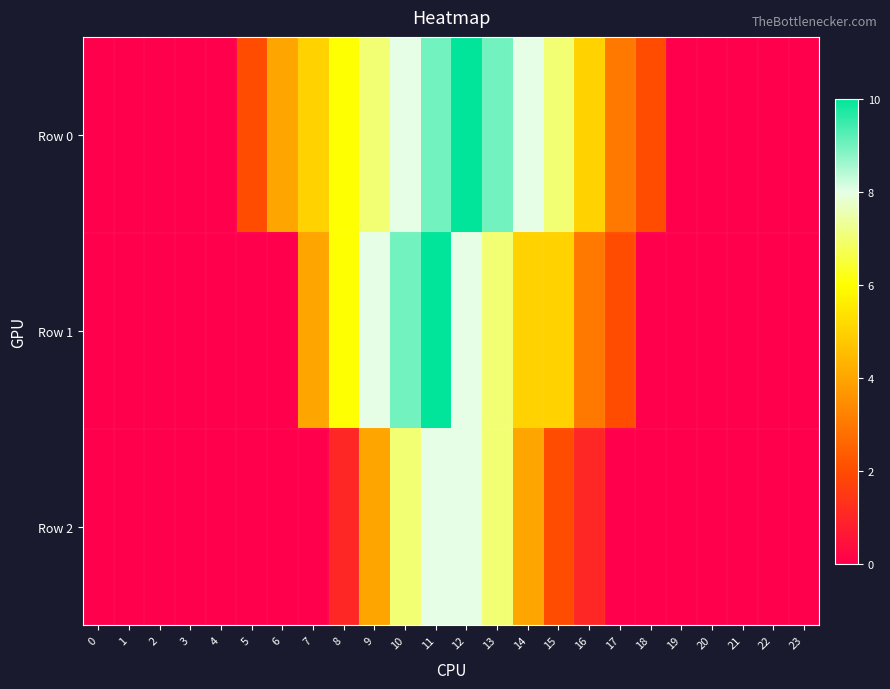

Reading left to right, extract all data points from this chart.

Row 0: 0=0	1=0	2=0	3=0	4=0	5=2	6=4	7=5	8=6	9=7	10=8	11=9	12=10	13=9	14=8	15=7	16=5	17=3	18=2	19=0	20=0	21=0	22=0	23=0
Row 1: 0=0	1=0	2=0	3=0	4=0	5=0	6=0	7=4	8=6	9=8	10=9	11=10	12=8	13=7	14=5	15=5	16=3	17=2	18=0	19=0	20=0	21=0	22=0	23=0
Row 2: 0=0	1=0	2=0	3=0	4=0	5=0	6=0	7=0	8=1	9=4	10=7	11=8	12=8	13=7	14=4	15=2	16=1	17=0	18=0	19=0	20=0	21=0	22=0	23=0